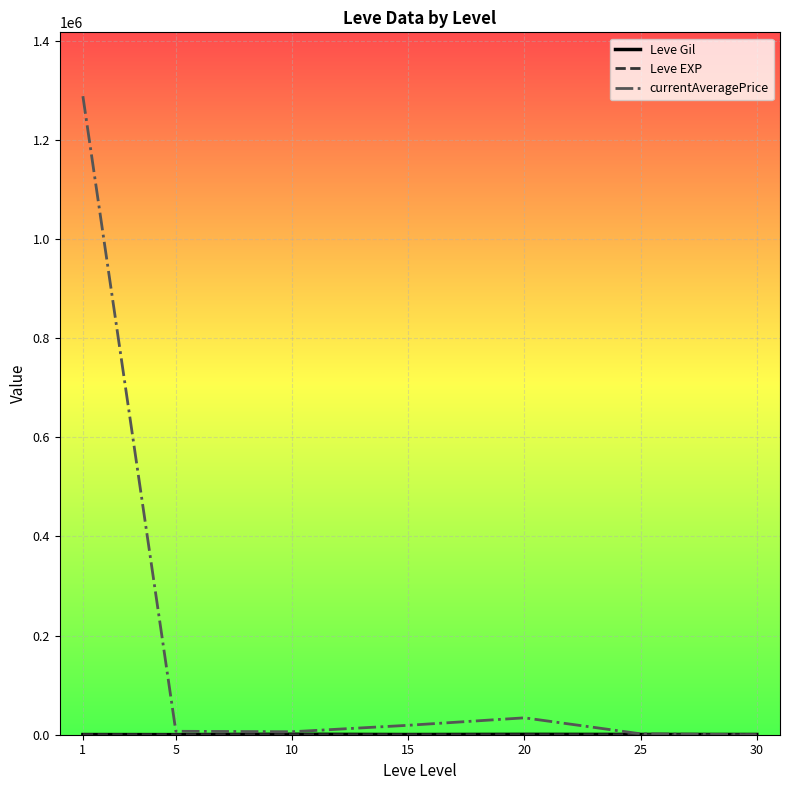

What is the total value across all series at 25?

2431.7